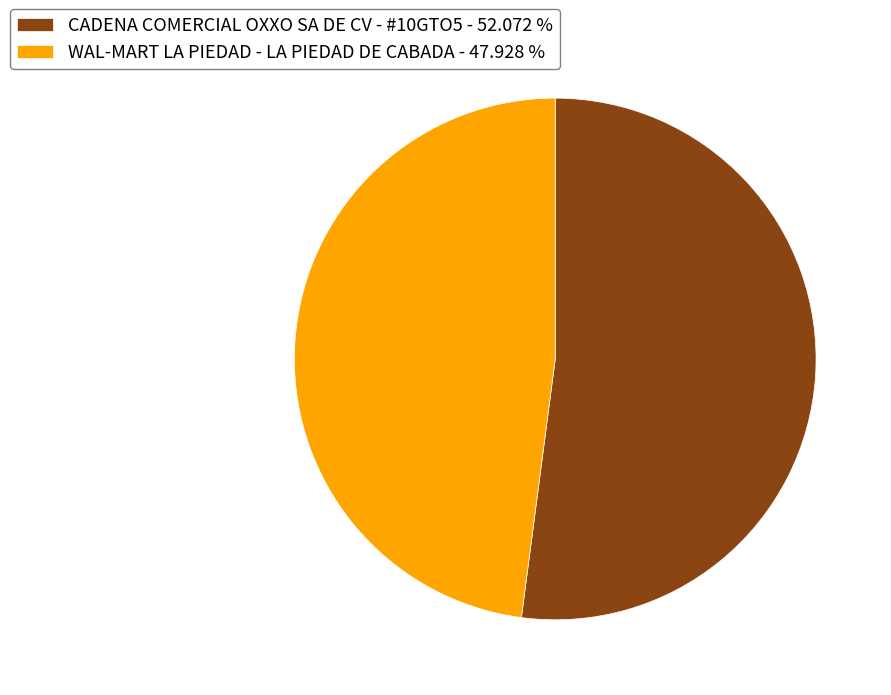

What is the ratio of the value at WAL-MART LA PIEDAD - LA PIEDAD DE CABADA - 47.928 % to the value at CADENA COMERCIAL OXXO SA DE CV - #10GTO5 - 52.072 %?

0.9